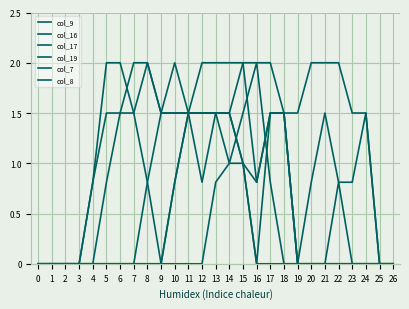

Reading left to right, what are all the values shown in this chart?

col_9: 0.0	0.0	0.0	0.0	0.0	0.0	0.0	0.0	0.0	0.0	0.0	0.0	0.0	0.8	1.0	1.0	0.0	1.5	1.5	0.0	0.0	0.0	0.8	0.0	0.0	0.0	0.0
col_16: 0.0	0.0	0.0	0.0	0.0	0.8	1.5	2.0	2.0	1.5	1.5	1.5	1.5	1.5	1.5	1.0	0.0	0.0	0.0	0.0	0.8	1.5	0.8	0.8	1.5	0.0	0.0
col_17: 0.0	0.0	0.0	0.0	0.8	2.0	2.0	1.5	0.8	0.0	0.8	1.5	1.5	1.5	1.5	1.0	0.8	1.5	1.5	1.5	2.0	2.0	2.0	1.5	1.5	0.0	0.0
col_19: 0.0	0.0	0.0	0.0	0.8	1.5	1.5	1.5	2.0	1.5	1.5	1.5	1.5	1.5	1.0	1.5	2.0	0.8	0.0	0.0	0.0	0.0	0.0	0.0	0.0	0.0	0.0
col_7: 0.0	0.0	0.0	0.0	0.0	0.0	0.0	0.0	0.8	1.5	2.0	1.5	0.8	1.5	1.5	2.0	2.0	2.0	1.5	0.0	0.0	0.0	0.0	0.0	0.0	0.0	0.0
col_8: 0.0	0.0	0.0	0.0	0.0	0.0	0.0	0.0	0.0	0.0	0.8	1.5	2.0	2.0	2.0	2.0	0.8	1.5	1.5	0.0	0.0	0.0	0.0	0.0	0.0	0.0	0.0